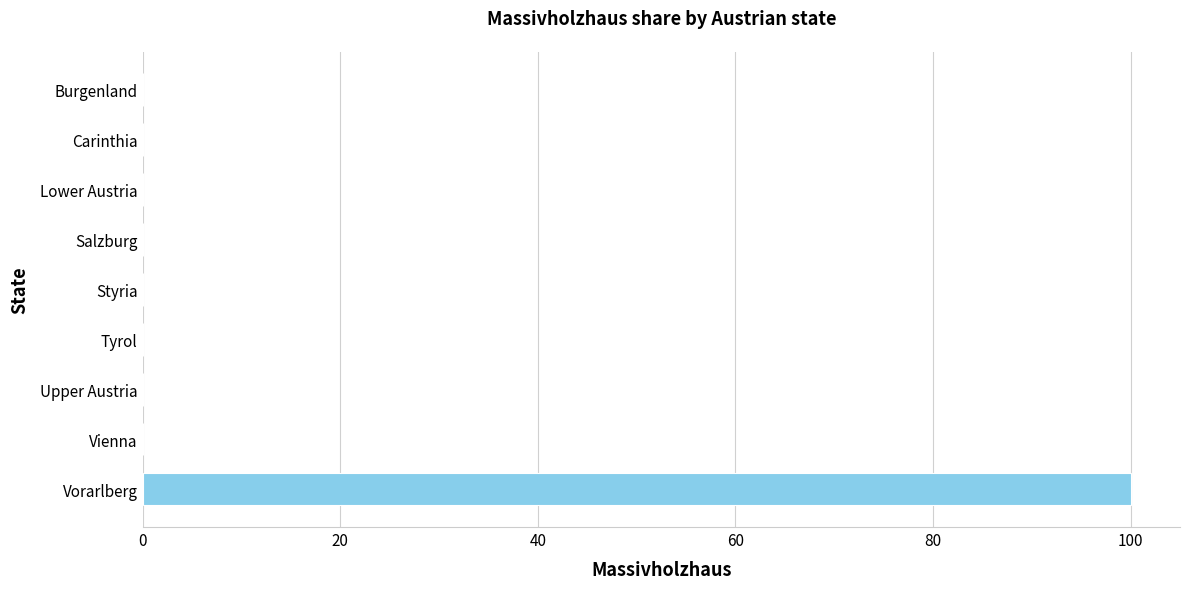

Is it true that the value at Lower Austria is -59?

False